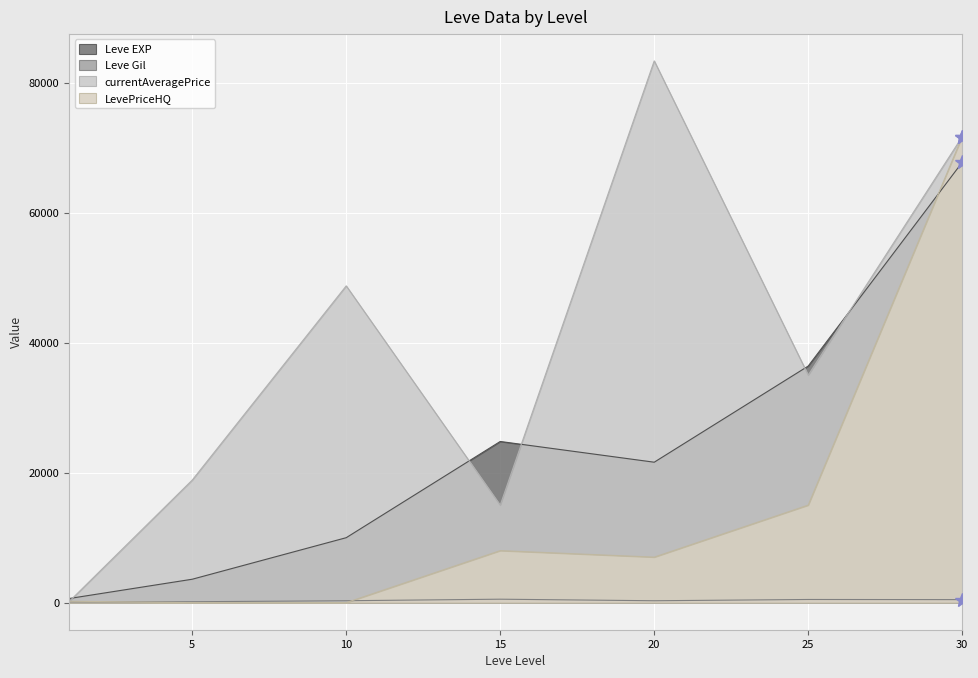

Which label corresponds to the smallest value in the chart?

5